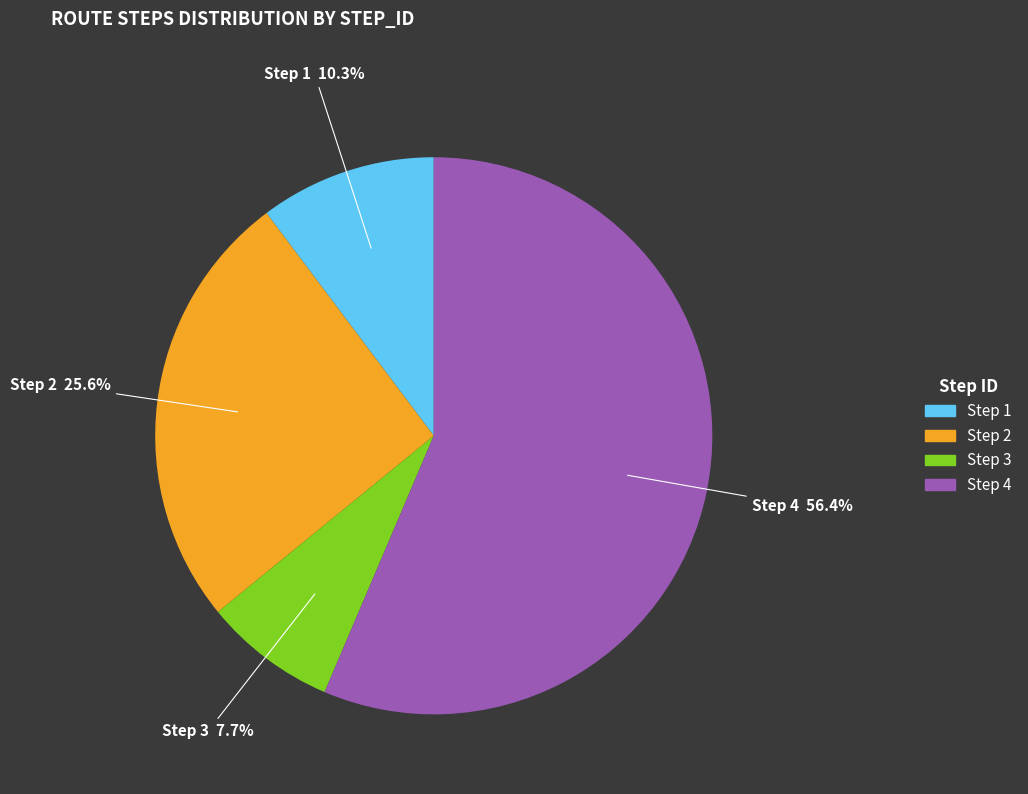

Does any single category account for the majority?

Yes